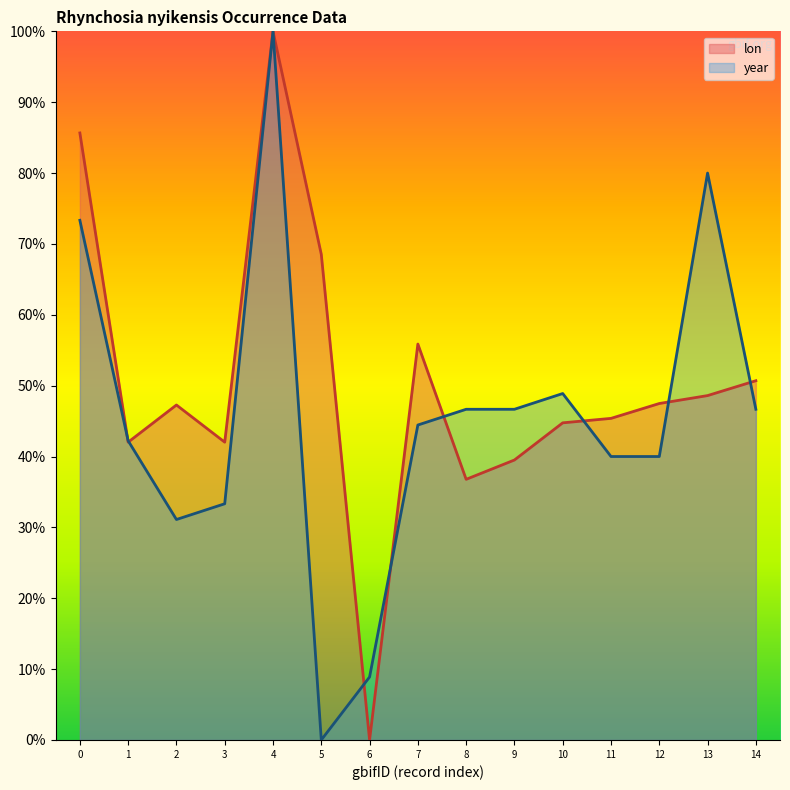

Does the chart have visible grid lines?

No